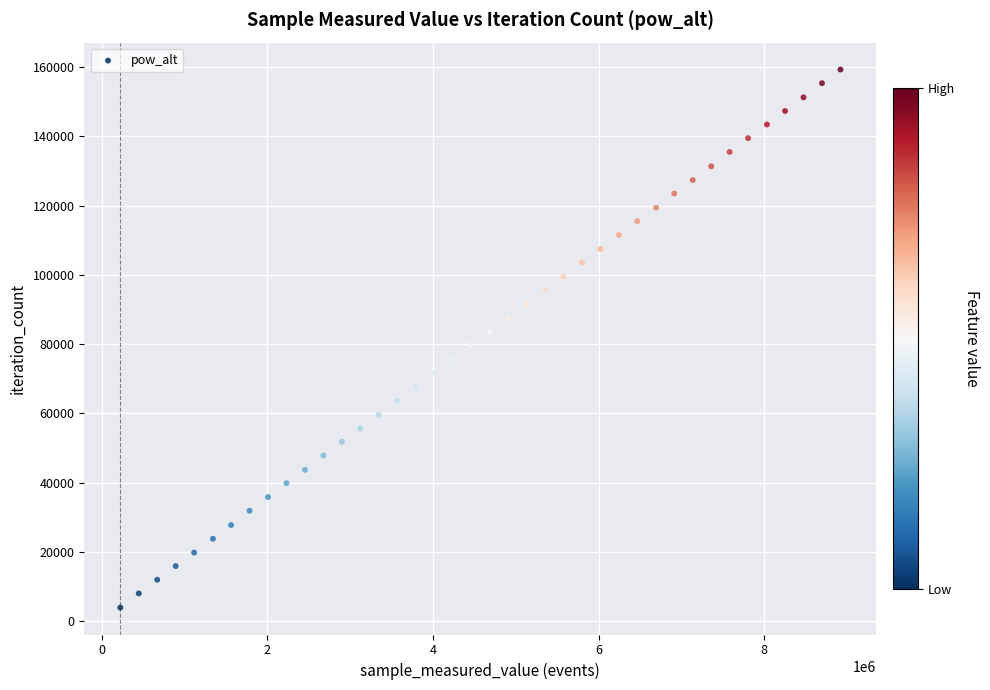

What is the range of Y values (max minus min)?

155310.2